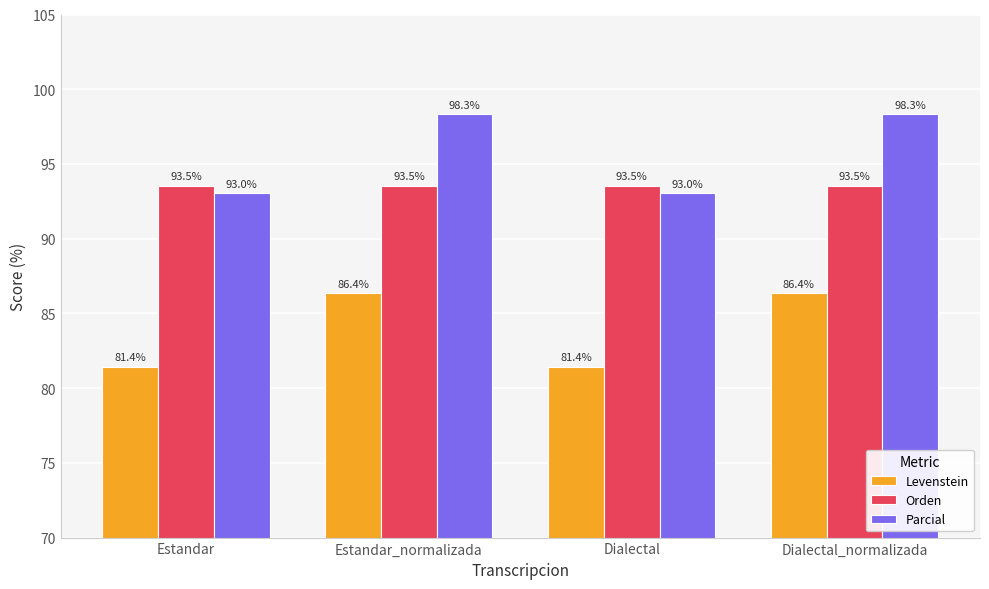

How many groups of bars are there?

4